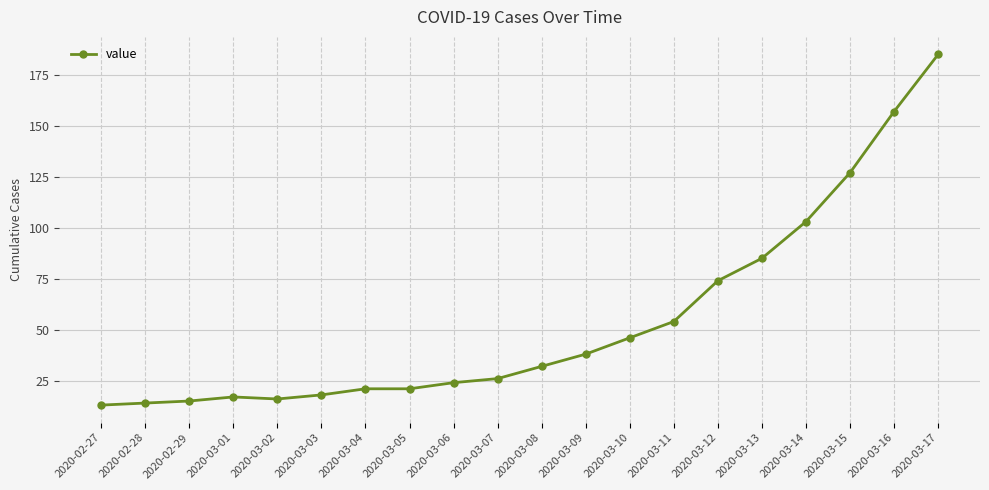

The value at 2020-03-01 is 17. True or false?

True